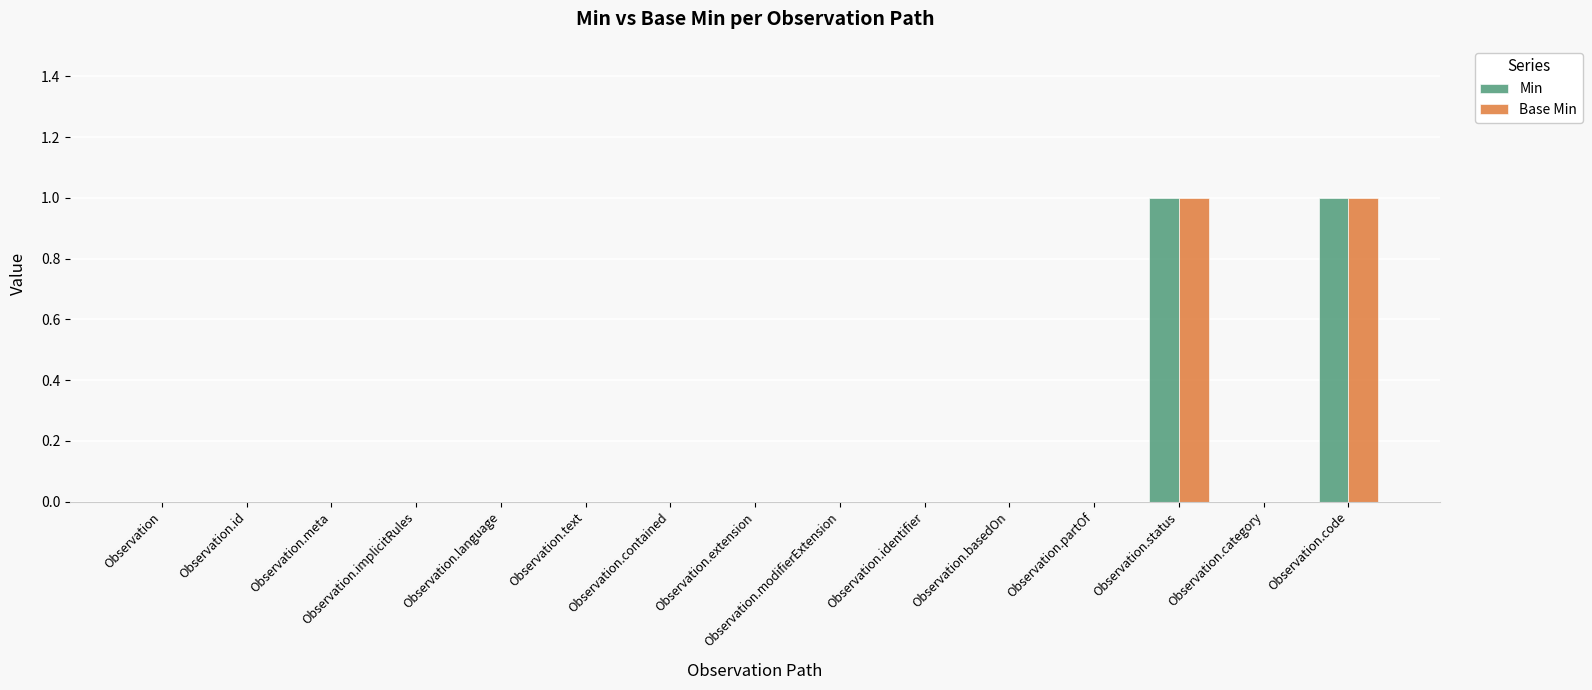

True or false: Min has a value of 0 at Observation.

True